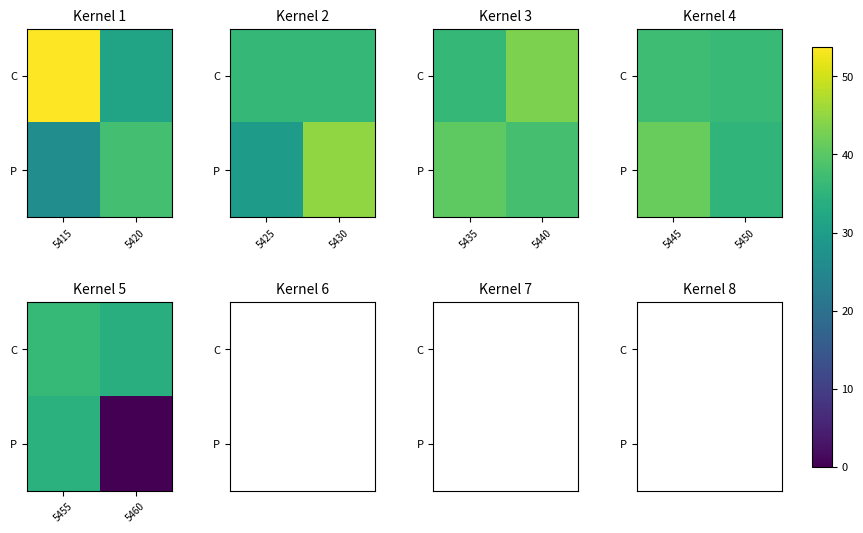

List the series in order of their overall mean, highest first.

C, P